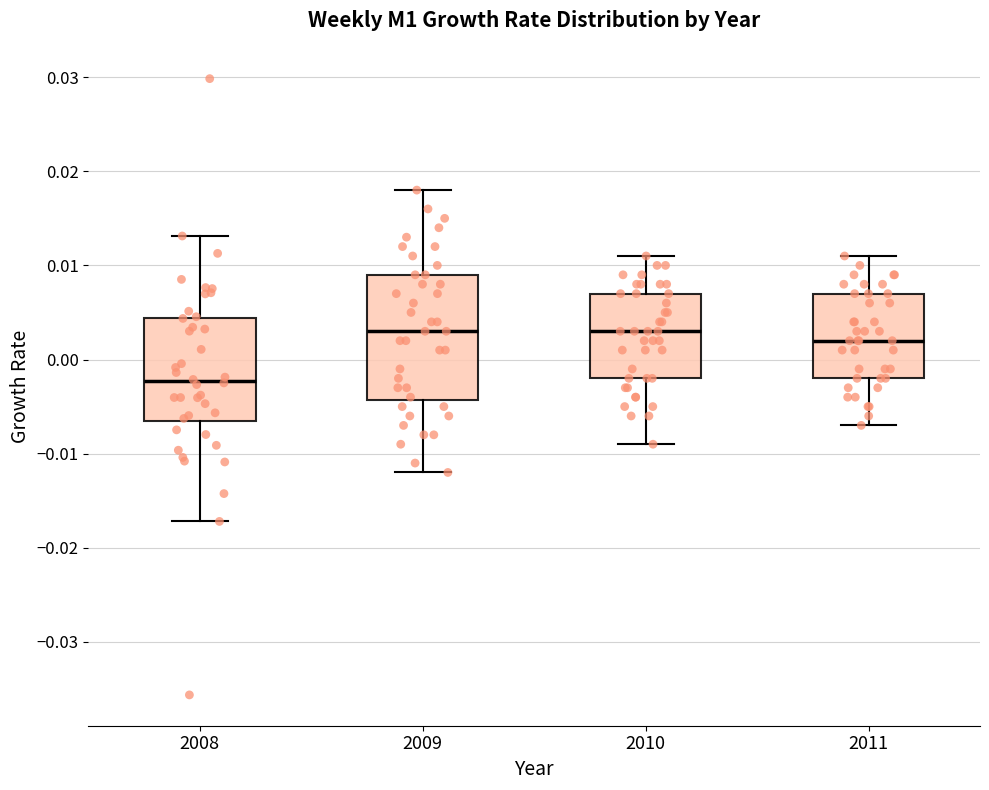

Reading left to right, read every box against the y-axis: the position of its median line, the range the box covers, and the ends of its whiskers. The values are not printed on the chart, so give them approximately, as read against the axis.

2008: median -0.002, box -0.007 to 0.004, whiskers -0.017 to 0.013
2009: median 0.003, box -0.004 to 0.009, whiskers -0.012 to 0.018
2010: median 0.003, box -0.002 to 0.007, whiskers -0.009 to 0.011
2011: median 0.002, box -0.002 to 0.007, whiskers -0.007 to 0.011